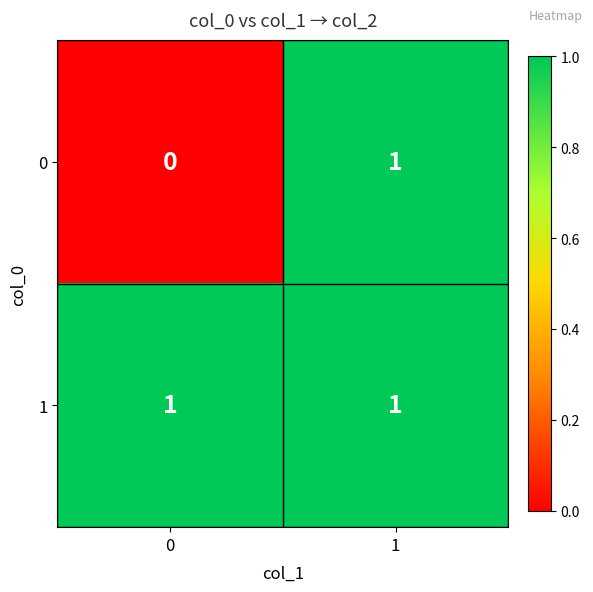

Reading left to right, extract all data points from this chart.

0: 0=0	1=1
1: 0=1	1=1